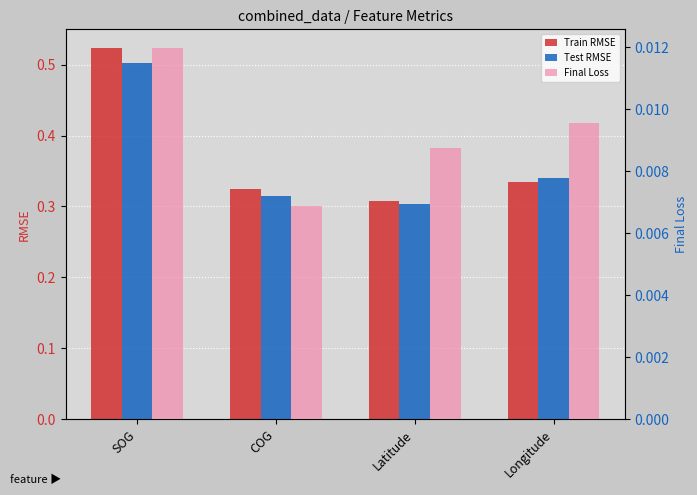

Count the number of categories in the chart.

4